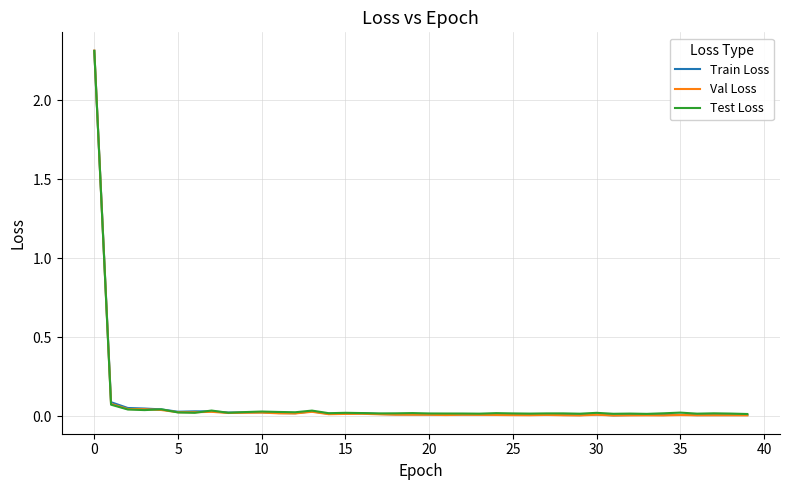

What is the highest value of the Val Loss series?

2.3